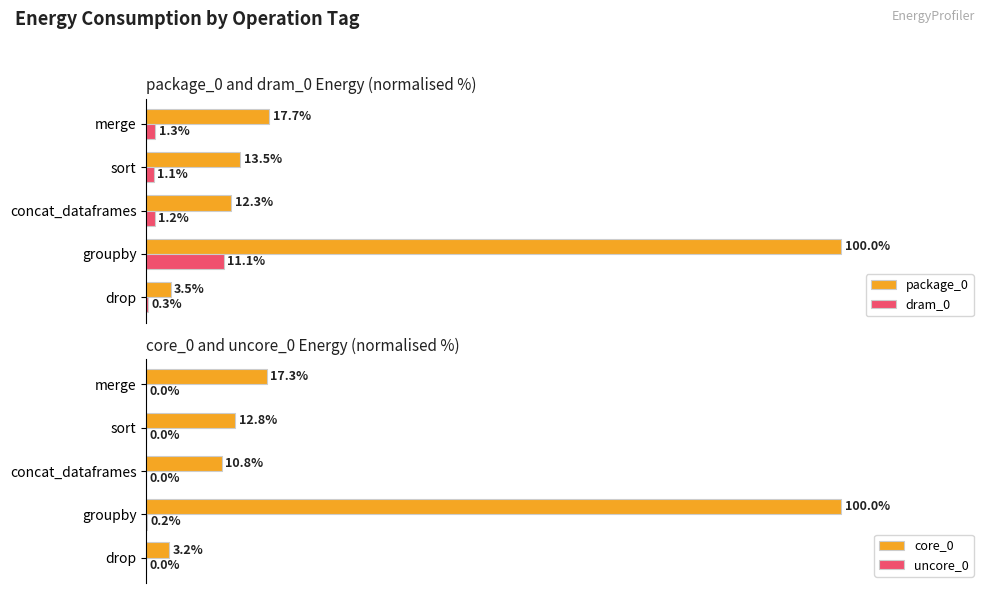

At which label is dram_0 closest to 5?

merge